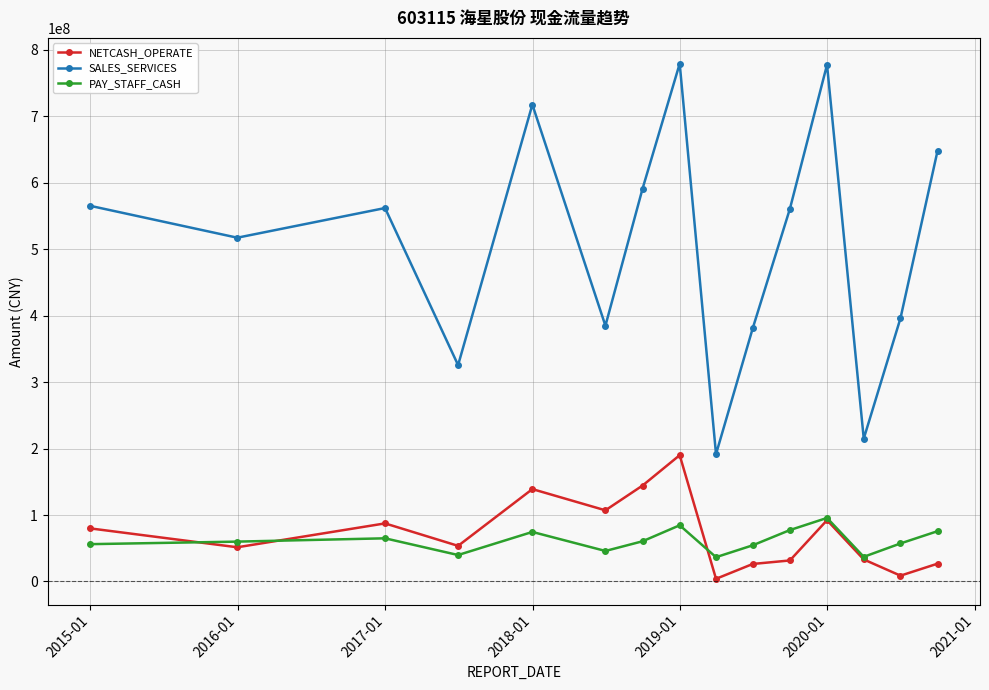

Rank the series by their maximum value, from lowest to highest.

PAY_STAFF_CASH, NETCASH_OPERATE, SALES_SERVICES